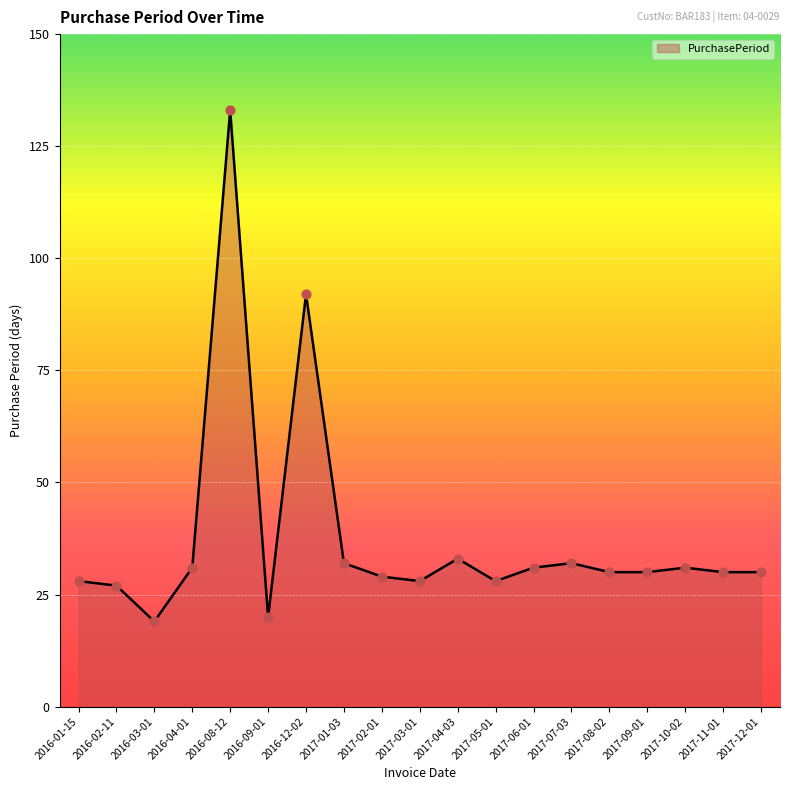

What is the change in value from 2016-03-01 to 2017-05-01?

+9